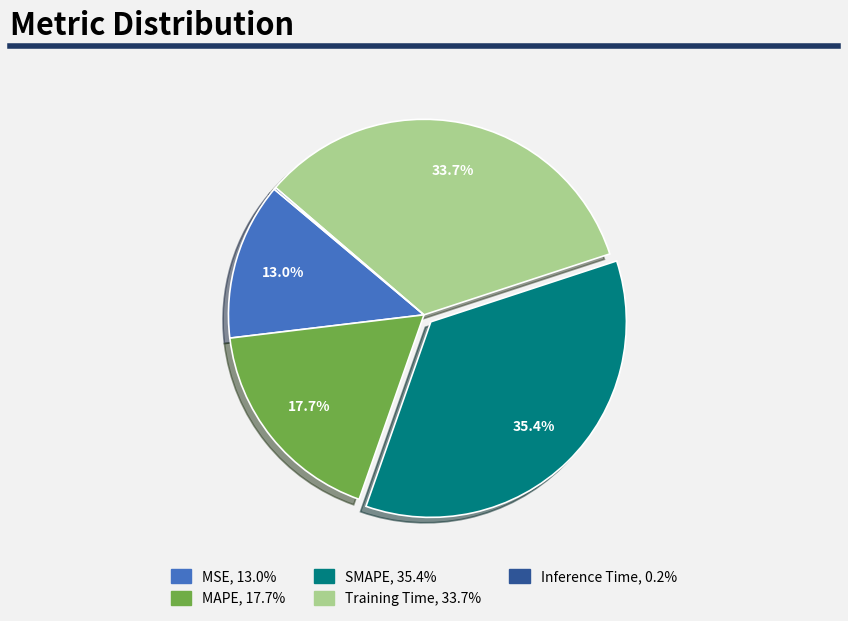

What percentage do MAPE and MSE together represent?

30.7%